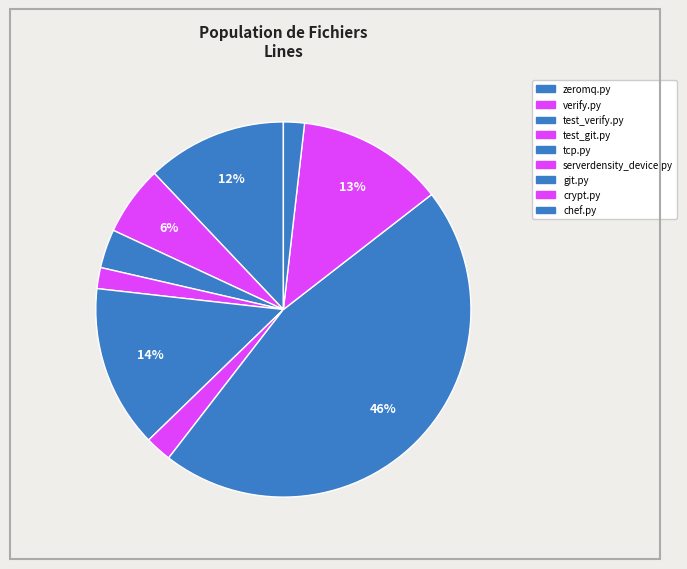

How many segments does this pie chart have?

9